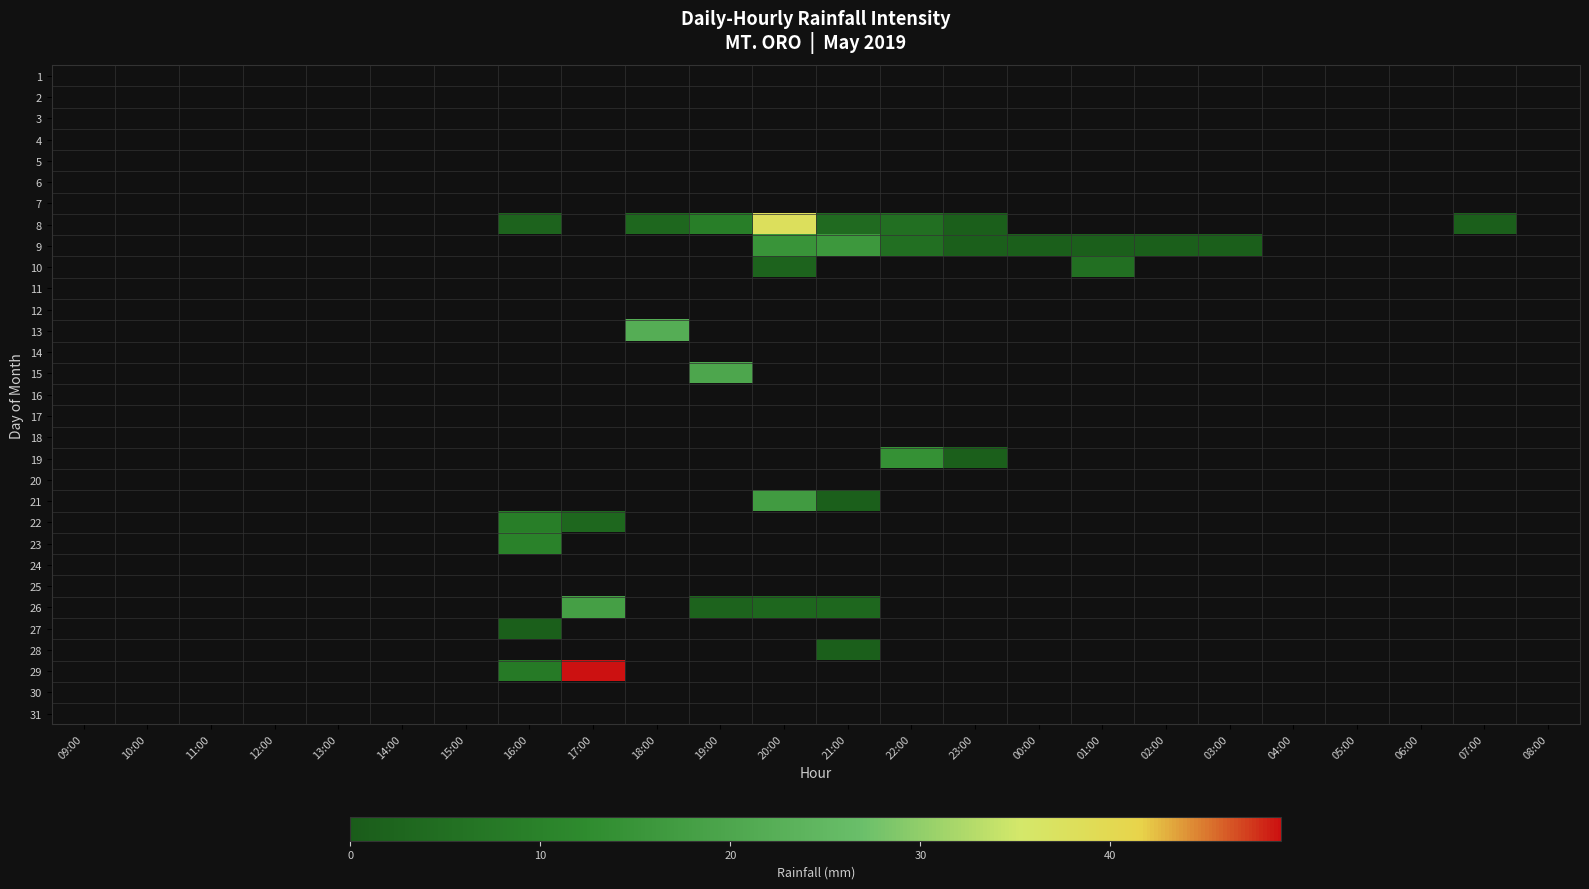

Reading right to left, extract all data points from this chart.

1: 08:00=0	07:00=0	06:00=0	05:00=0	04:00=0	03:00=0	02:00=0	01:00=0	00:00=0	23:00=0	22:00=0	21:00=0	20:00=0	19:00=0	18:00=0	17:00=0	16:00=0	15:00=0	14:00=0	13:00=0	12:00=0	11:00=0	10:00=0	09:00=0
2: 08:00=0	07:00=0	06:00=0	05:00=0	04:00=0	03:00=0	02:00=0	01:00=0	00:00=0	23:00=0	22:00=0	21:00=0	20:00=0	19:00=0	18:00=0	17:00=0	16:00=0	15:00=0	14:00=0	13:00=0	12:00=0	11:00=0	10:00=0	09:00=0
3: 08:00=0	07:00=0	06:00=0	05:00=0	04:00=0	03:00=0	02:00=0	01:00=0	00:00=0	23:00=0	22:00=0	21:00=0	20:00=0	19:00=0	18:00=0	17:00=0	16:00=0	15:00=0	14:00=0	13:00=0	12:00=0	11:00=0	10:00=0	09:00=0
4: 08:00=0	07:00=0	06:00=0	05:00=0	04:00=0	03:00=0	02:00=0	01:00=0	00:00=0	23:00=0	22:00=0	21:00=0	20:00=0	19:00=0	18:00=0	17:00=0	16:00=0	15:00=0	14:00=0	13:00=0	12:00=0	11:00=0	10:00=0	09:00=0
5: 08:00=0	07:00=0	06:00=0	05:00=0	04:00=0	03:00=0	02:00=0	01:00=0	00:00=0	23:00=0	22:00=0	21:00=0	20:00=0	19:00=0	18:00=0	17:00=0	16:00=0	15:00=0	14:00=0	13:00=0	12:00=0	11:00=0	10:00=0	09:00=0
6: 08:00=0	07:00=0	06:00=0	05:00=0	04:00=0	03:00=0	02:00=0	01:00=0	00:00=0	23:00=0	22:00=0	21:00=0	20:00=0	19:00=0	18:00=0	17:00=0	16:00=0	15:00=0	14:00=0	13:00=0	12:00=0	11:00=0	10:00=0	09:00=0
7: 08:00=0	07:00=0	06:00=0	05:00=0	04:00=0	03:00=0	02:00=0	01:00=0	00:00=0	23:00=0	22:00=0	21:00=0	20:00=0	19:00=0	18:00=0	17:00=0	16:00=0	15:00=0	14:00=0	13:00=0	12:00=0	11:00=0	10:00=0	09:00=0
8: 08:00=0	07:00=1	06:00=0	05:00=0	04:00=0	03:00=0	02:00=0	01:00=0	00:00=0	23:00=1	22:00=5	21:00=4	20:00=38	19:00=9	18:00=3	17:00=0	16:00=2	15:00=0	14:00=0	13:00=0	12:00=0	11:00=0	10:00=0	09:00=0
9: 08:00=0	07:00=0	06:00=0	05:00=0	04:00=0	03:00=1	02:00=1	01:00=1	00:00=1	23:00=1	22:00=5	21:00=16	20:00=15	19:00=0	18:00=0	17:00=0	16:00=0	15:00=0	14:00=0	13:00=0	12:00=0	11:00=0	10:00=0	09:00=0
10: 08:00=0	07:00=0	06:00=0	05:00=0	04:00=0	03:00=0	02:00=0	01:00=5	00:00=0	23:00=0	22:00=0	21:00=0	20:00=2	19:00=0	18:00=0	17:00=0	16:00=0	15:00=0	14:00=0	13:00=0	12:00=0	11:00=0	10:00=0	09:00=0
11: 08:00=0	07:00=0	06:00=0	05:00=0	04:00=0	03:00=0	02:00=0	01:00=0	00:00=0	23:00=0	22:00=0	21:00=0	20:00=0	19:00=0	18:00=0	17:00=0	16:00=0	15:00=0	14:00=0	13:00=0	12:00=0	11:00=0	10:00=0	09:00=0
12: 08:00=0	07:00=0	06:00=0	05:00=0	04:00=0	03:00=0	02:00=0	01:00=0	00:00=0	23:00=0	22:00=0	21:00=0	20:00=0	19:00=0	18:00=0	17:00=0	16:00=0	15:00=0	14:00=0	13:00=0	12:00=0	11:00=0	10:00=0	09:00=0
13: 08:00=0	07:00=0	06:00=0	05:00=0	04:00=0	03:00=0	02:00=0	01:00=0	00:00=0	23:00=0	22:00=0	21:00=0	20:00=0	19:00=0	18:00=22	17:00=0	16:00=0	15:00=0	14:00=0	13:00=0	12:00=0	11:00=0	10:00=0	09:00=0
14: 08:00=0	07:00=0	06:00=0	05:00=0	04:00=0	03:00=0	02:00=0	01:00=0	00:00=0	23:00=0	22:00=0	21:00=0	20:00=0	19:00=0	18:00=0	17:00=0	16:00=0	15:00=0	14:00=0	13:00=0	12:00=0	11:00=0	10:00=0	09:00=0
15: 08:00=0	07:00=0	06:00=0	05:00=0	04:00=0	03:00=0	02:00=0	01:00=0	00:00=0	23:00=0	22:00=0	21:00=0	20:00=0	19:00=20	18:00=0	17:00=0	16:00=0	15:00=0	14:00=0	13:00=0	12:00=0	11:00=0	10:00=0	09:00=0
16: 08:00=0	07:00=0	06:00=0	05:00=0	04:00=0	03:00=0	02:00=0	01:00=0	00:00=0	23:00=0	22:00=0	21:00=0	20:00=0	19:00=0	18:00=0	17:00=0	16:00=0	15:00=0	14:00=0	13:00=0	12:00=0	11:00=0	10:00=0	09:00=0
17: 08:00=0	07:00=0	06:00=0	05:00=0	04:00=0	03:00=0	02:00=0	01:00=0	00:00=0	23:00=0	22:00=0	21:00=0	20:00=0	19:00=0	18:00=0	17:00=0	16:00=0	15:00=0	14:00=0	13:00=0	12:00=0	11:00=0	10:00=0	09:00=0
18: 08:00=0	07:00=0	06:00=0	05:00=0	04:00=0	03:00=0	02:00=0	01:00=0	00:00=0	23:00=0	22:00=0	21:00=0	20:00=0	19:00=0	18:00=0	17:00=0	16:00=0	15:00=0	14:00=0	13:00=0	12:00=0	11:00=0	10:00=0	09:00=0
19: 08:00=0	07:00=0	06:00=0	05:00=0	04:00=0	03:00=0	02:00=0	01:00=0	00:00=0	23:00=1	22:00=14	21:00=0	20:00=0	19:00=0	18:00=0	17:00=0	16:00=0	15:00=0	14:00=0	13:00=0	12:00=0	11:00=0	10:00=0	09:00=0
20: 08:00=0	07:00=0	06:00=0	05:00=0	04:00=0	03:00=0	02:00=0	01:00=0	00:00=0	23:00=0	22:00=0	21:00=0	20:00=0	19:00=0	18:00=0	17:00=0	16:00=0	15:00=0	14:00=0	13:00=0	12:00=0	11:00=0	10:00=0	09:00=0
21: 08:00=0	07:00=0	06:00=0	05:00=0	04:00=0	03:00=0	02:00=0	01:00=0	00:00=0	23:00=0	22:00=0	21:00=1	20:00=17	19:00=0	18:00=0	17:00=0	16:00=0	15:00=0	14:00=0	13:00=0	12:00=0	11:00=0	10:00=0	09:00=0
22: 08:00=0	07:00=0	06:00=0	05:00=0	04:00=0	03:00=0	02:00=0	01:00=0	00:00=0	23:00=0	22:00=0	21:00=0	20:00=0	19:00=0	18:00=0	17:00=3	16:00=9	15:00=0	14:00=0	13:00=0	12:00=0	11:00=0	10:00=0	09:00=0
23: 08:00=0	07:00=0	06:00=0	05:00=0	04:00=0	03:00=0	02:00=0	01:00=0	00:00=0	23:00=0	22:00=0	21:00=0	20:00=0	19:00=0	18:00=0	17:00=0	16:00=10	15:00=0	14:00=0	13:00=0	12:00=0	11:00=0	10:00=0	09:00=0
24: 08:00=0	07:00=0	06:00=0	05:00=0	04:00=0	03:00=0	02:00=0	01:00=0	00:00=0	23:00=0	22:00=0	21:00=0	20:00=0	19:00=0	18:00=0	17:00=0	16:00=0	15:00=0	14:00=0	13:00=0	12:00=0	11:00=0	10:00=0	09:00=0
25: 08:00=0	07:00=0	06:00=0	05:00=0	04:00=0	03:00=0	02:00=0	01:00=0	00:00=0	23:00=0	22:00=0	21:00=0	20:00=0	19:00=0	18:00=0	17:00=0	16:00=0	15:00=0	14:00=0	13:00=0	12:00=0	11:00=0	10:00=0	09:00=0
26: 08:00=0	07:00=0	06:00=0	05:00=0	04:00=0	03:00=0	02:00=0	01:00=0	00:00=0	23:00=0	22:00=0	21:00=3	20:00=3	19:00=2	18:00=0	17:00=18	16:00=0	15:00=0	14:00=0	13:00=0	12:00=0	11:00=0	10:00=0	09:00=0
27: 08:00=0	07:00=0	06:00=0	05:00=0	04:00=0	03:00=0	02:00=0	01:00=0	00:00=0	23:00=0	22:00=0	21:00=0	20:00=0	19:00=0	18:00=0	17:00=0	16:00=1	15:00=0	14:00=0	13:00=0	12:00=0	11:00=0	10:00=0	09:00=0
28: 08:00=0	07:00=0	06:00=0	05:00=0	04:00=0	03:00=0	02:00=0	01:00=0	00:00=0	23:00=0	22:00=0	21:00=1	20:00=0	19:00=0	18:00=0	17:00=0	16:00=0	15:00=0	14:00=0	13:00=0	12:00=0	11:00=0	10:00=0	09:00=0
29: 08:00=0	07:00=0	06:00=0	05:00=0	04:00=0	03:00=0	02:00=0	01:00=0	00:00=0	23:00=0	22:00=0	21:00=0	20:00=0	19:00=0	18:00=0	17:00=49	16:00=8	15:00=0	14:00=0	13:00=0	12:00=0	11:00=0	10:00=0	09:00=0
30: 08:00=0	07:00=0	06:00=0	05:00=0	04:00=0	03:00=0	02:00=0	01:00=0	00:00=0	23:00=0	22:00=0	21:00=0	20:00=0	19:00=0	18:00=0	17:00=0	16:00=0	15:00=0	14:00=0	13:00=0	12:00=0	11:00=0	10:00=0	09:00=0
31: 08:00=0	07:00=0	06:00=0	05:00=0	04:00=0	03:00=0	02:00=0	01:00=0	00:00=0	23:00=0	22:00=0	21:00=0	20:00=0	19:00=0	18:00=0	17:00=0	16:00=0	15:00=0	14:00=0	13:00=0	12:00=0	11:00=0	10:00=0	09:00=0